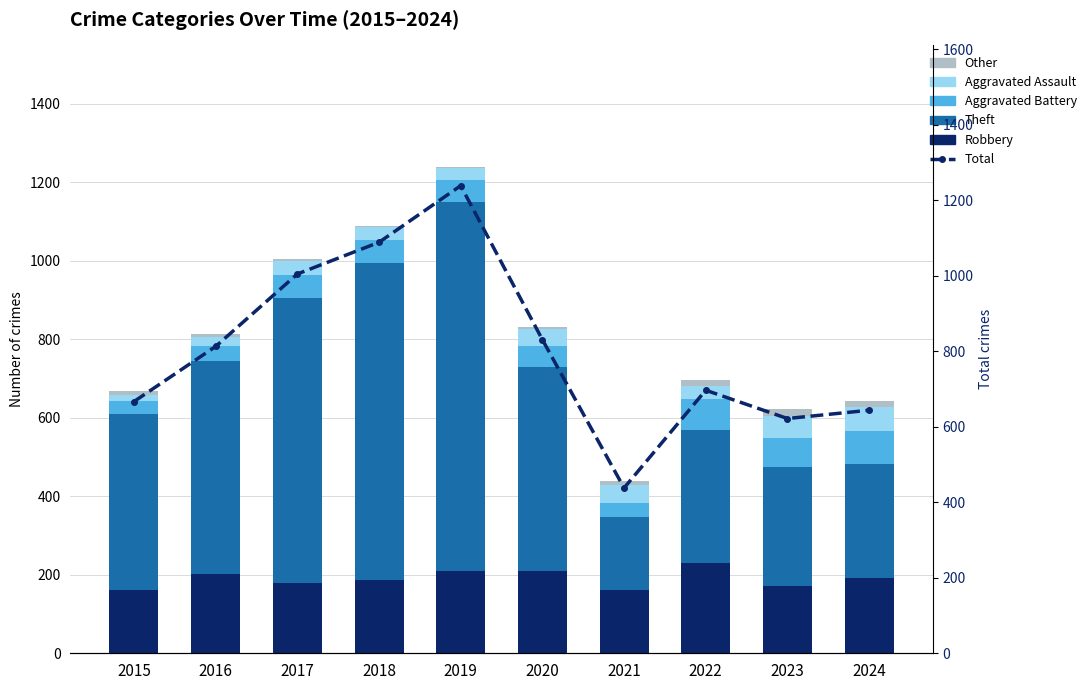

What is the minimum value shown in the chart?

3